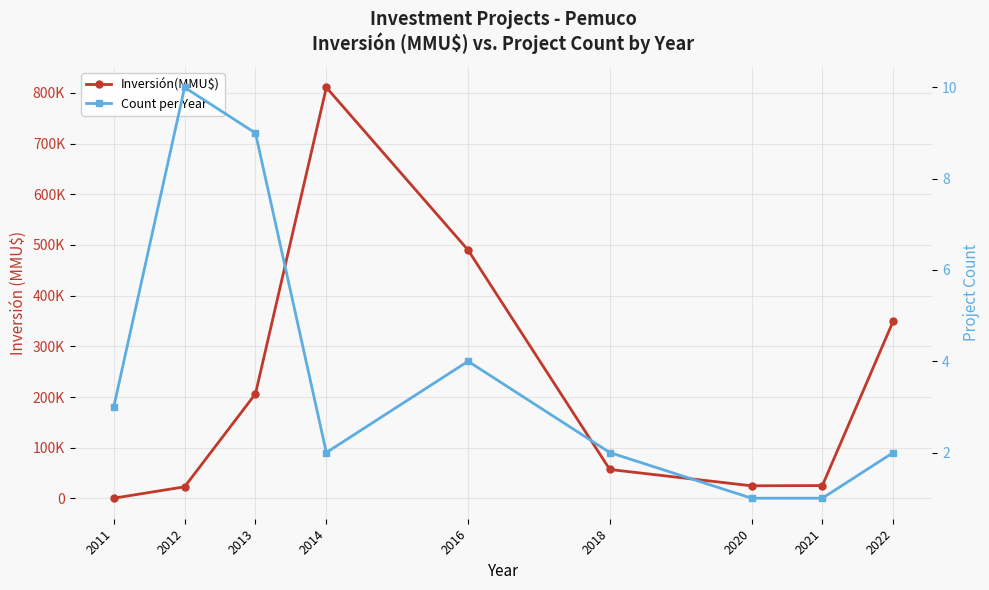

What is the difference between the highest and lowest values at 2021?

25499